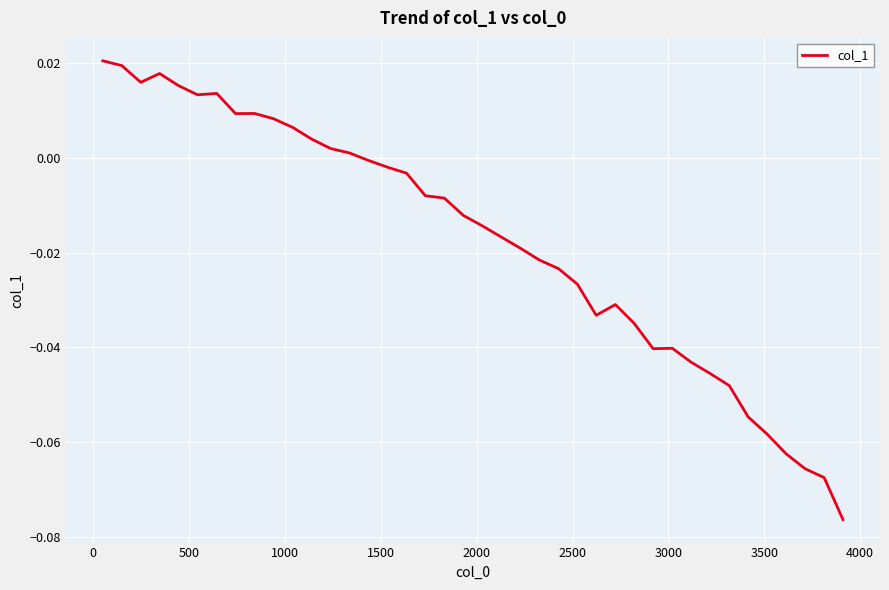

How many lines are shown in the chart?

1